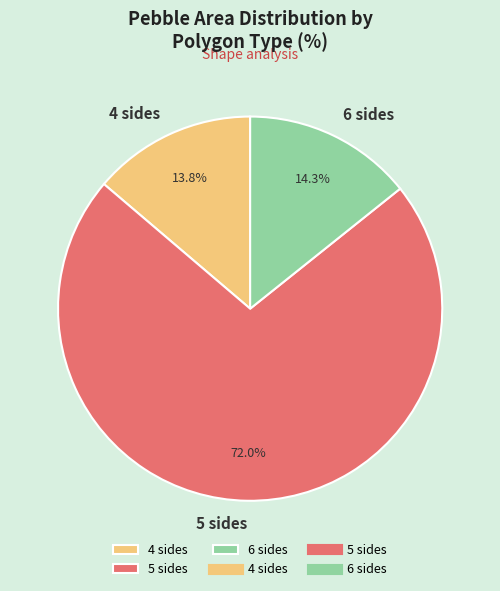

Combined, what portion of the pie is 4 and 5?

85.7%